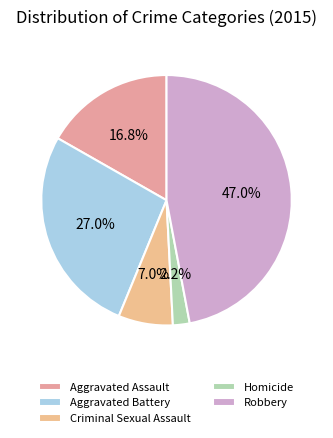

To the nearest percent, what is the difference between the largest and smallest slice percentages?

45%